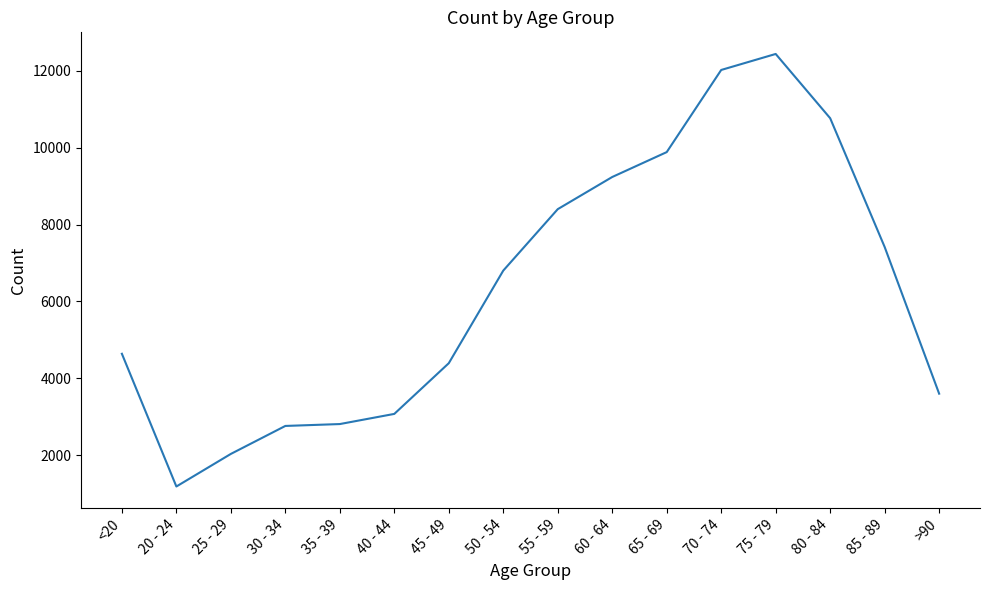

The value at 70 - 74 is 21035. True or false?

False